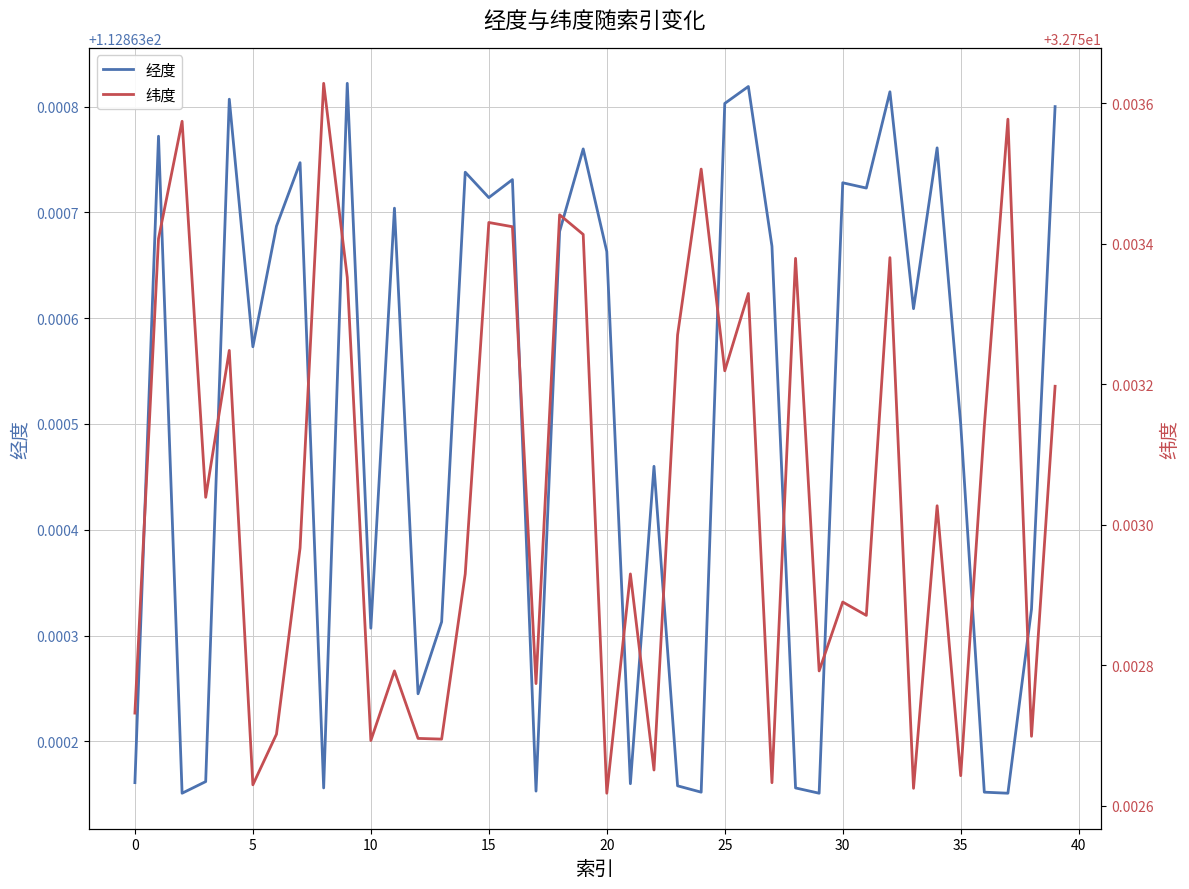

How many lines are shown in the chart?

2